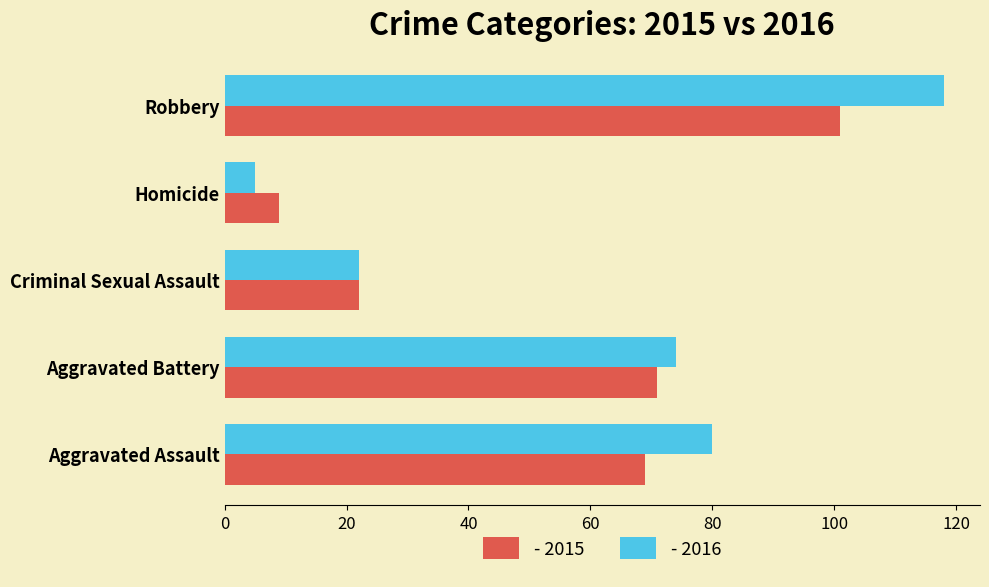

At which category is the sum across all series the highest?

Robbery